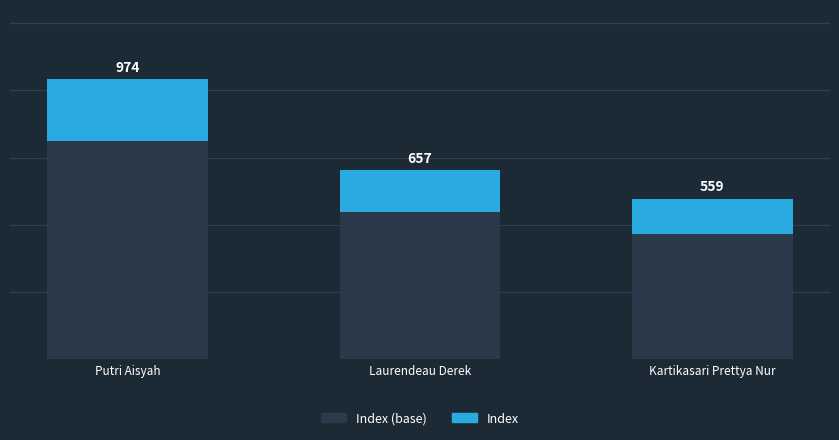

What is the label of the 2nd bar from the left?

Laurendeau Derek